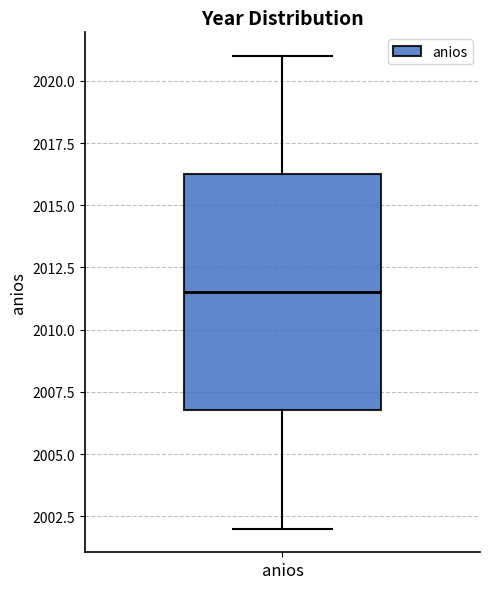

Read this box plot against the y-axis: the position of the median line, the range covered by the box, and the ends of both whiskers. The values are not printed on the chart, so give them approximately, as read against the axis.

median 2011.5, box 2007.0 to 2016.5, whiskers 2002.0 to 2021.0